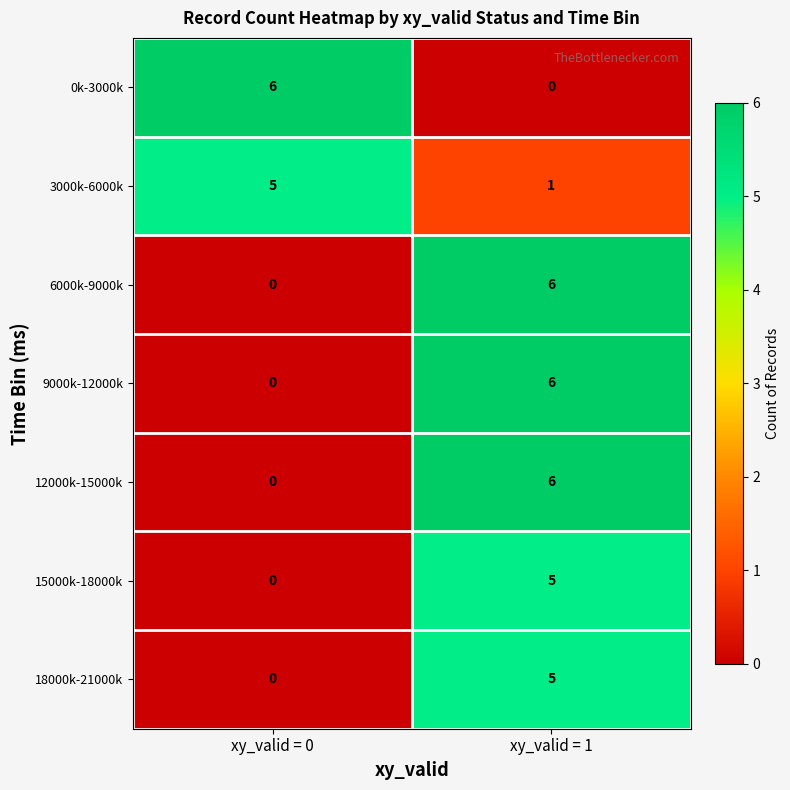

What is the spread (max minus min) of values at xy_valid = 1?

6